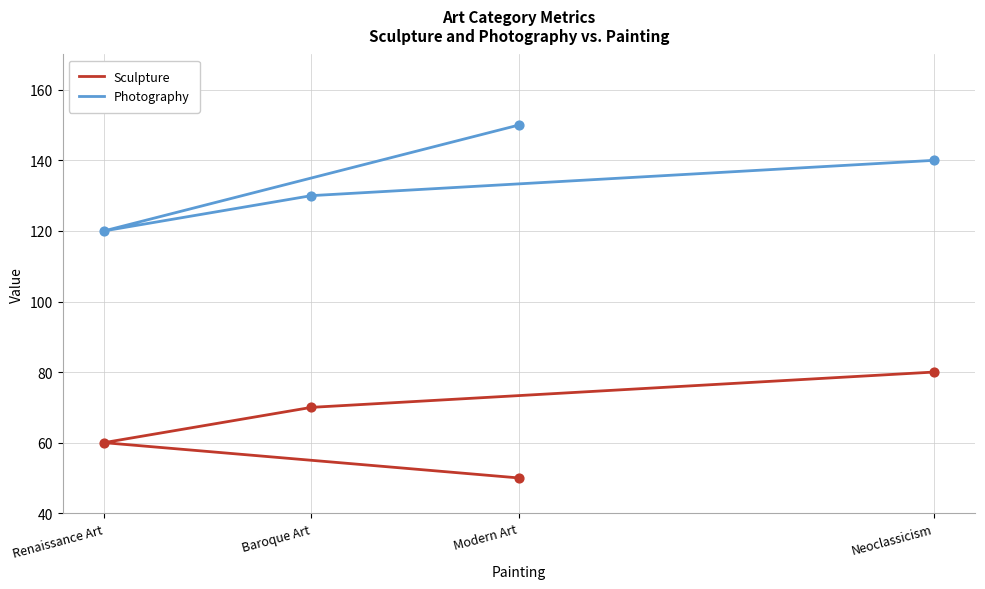

Which series has the largest Y range (max minus min)?

Sculpture